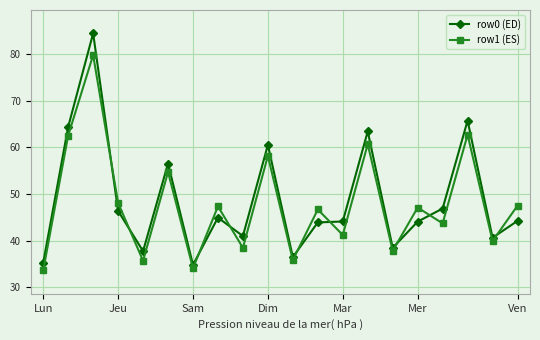

Which series has the widest spread of values?

row0 (ED)